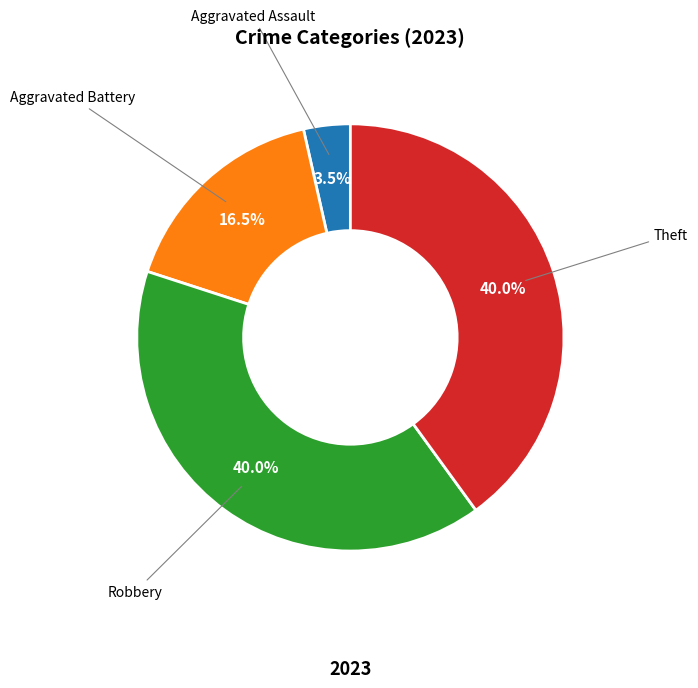

Does any single category account for the majority?

No